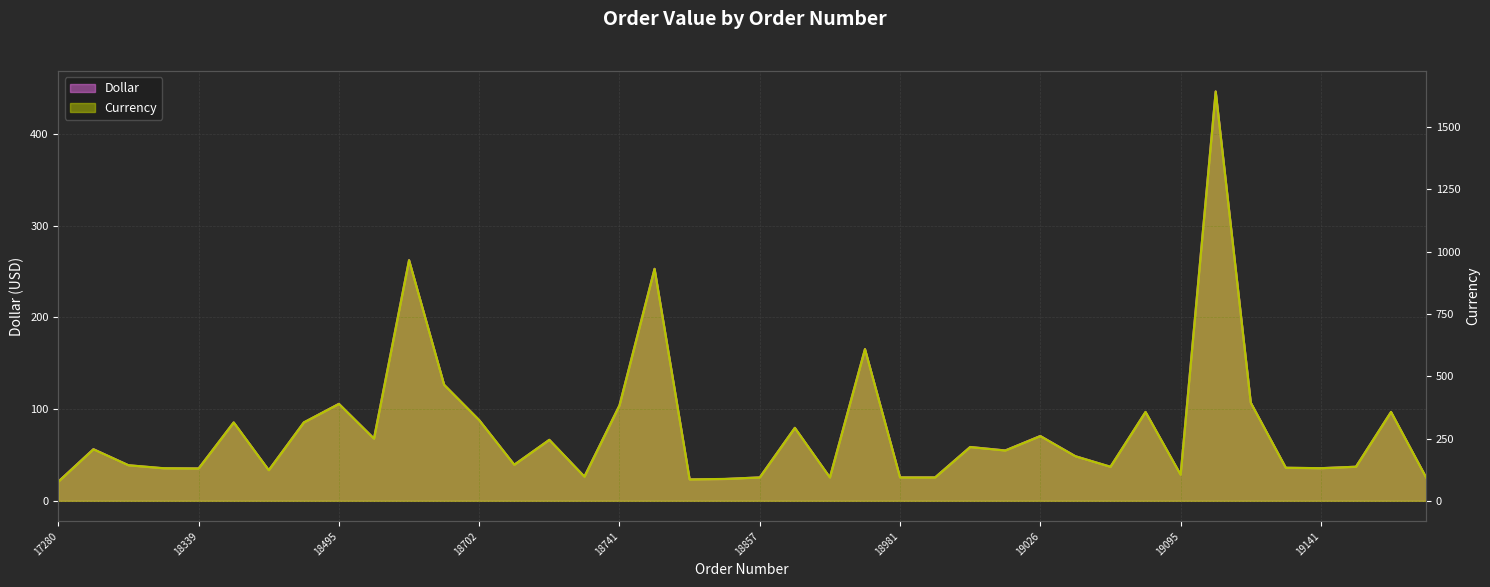

Which series has the largest total across all categories?

Currency